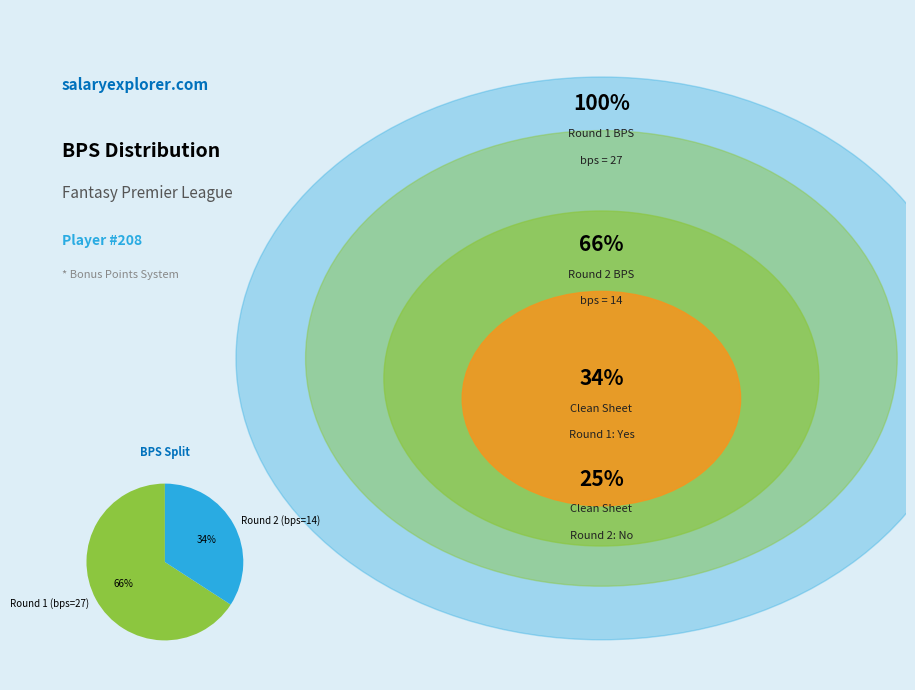

Is it true that Round 1 (bps=27) is 73% of the pie?

False